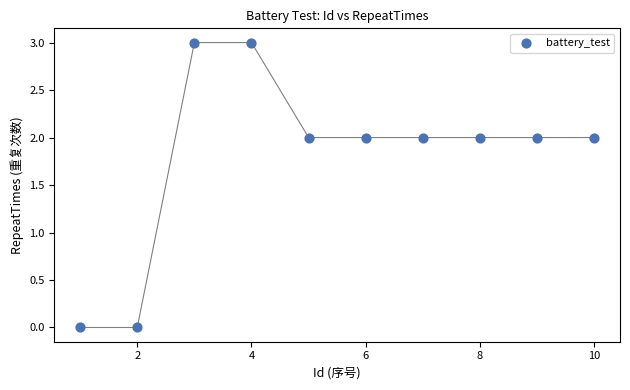

What is the range of Y values (max minus min)?

3